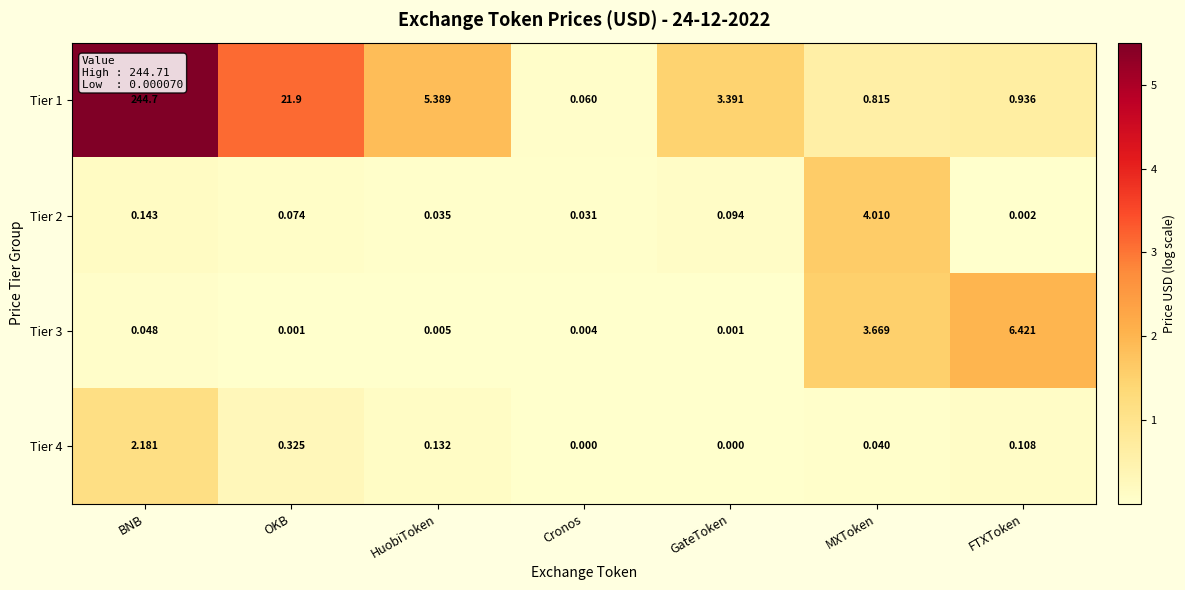

What is the spread (max minus min) of values at OKB?

21.9